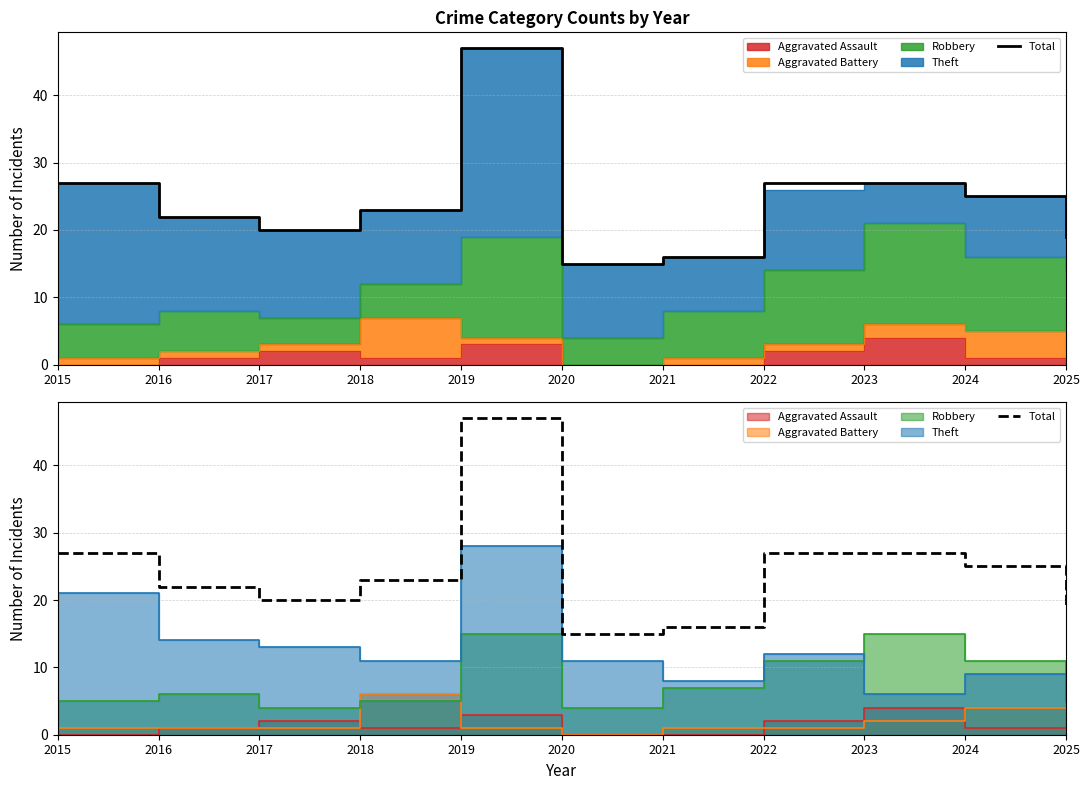

Rank the categories by value from highest to lowest.

2019, 2015, 2022, 2023, 2024, 2018, 2016, 2017, 2025, 2021, 2020